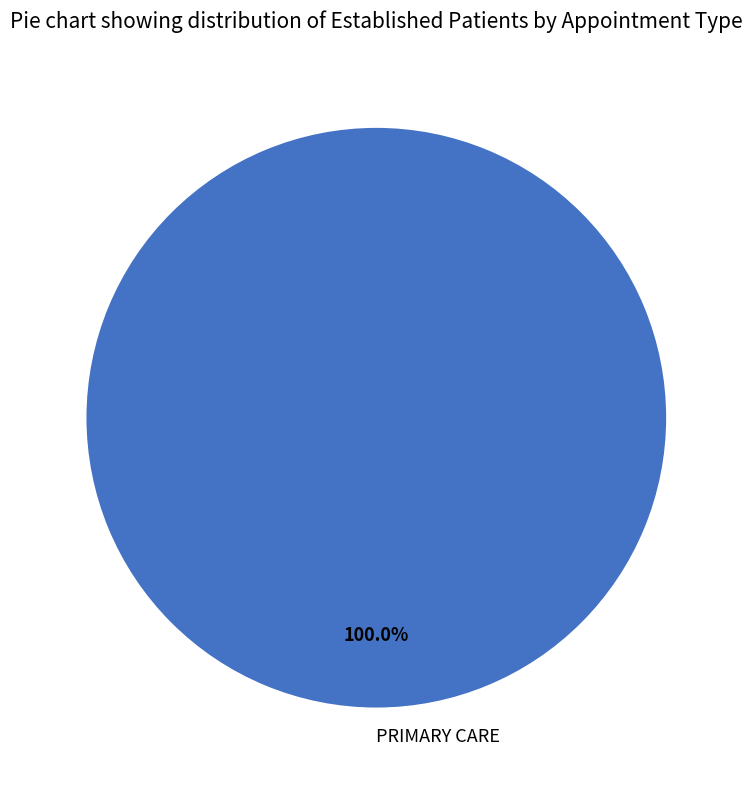

How many slices are in this pie chart?

1